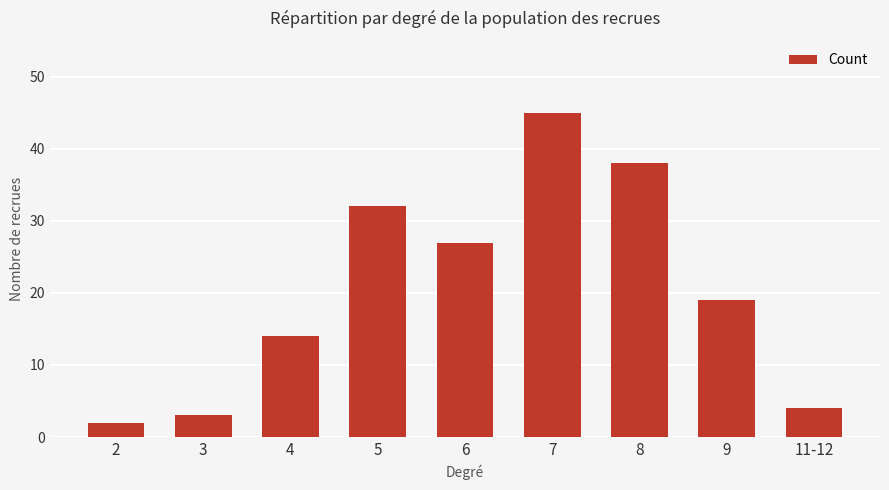

What is the minimum value shown in the chart?

2